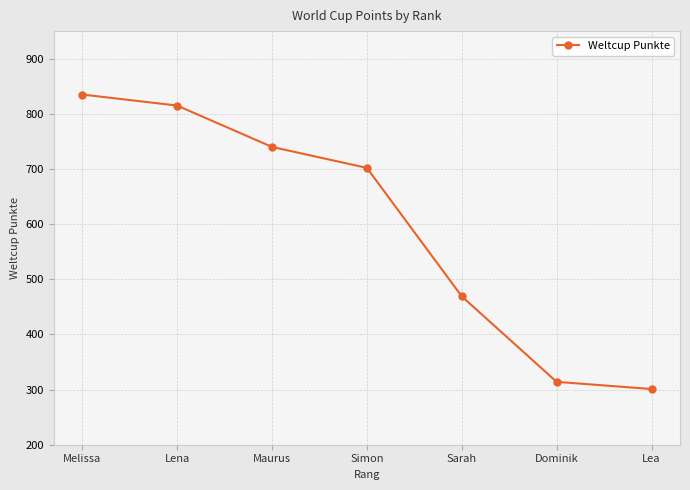

How many data points does each series have?

7